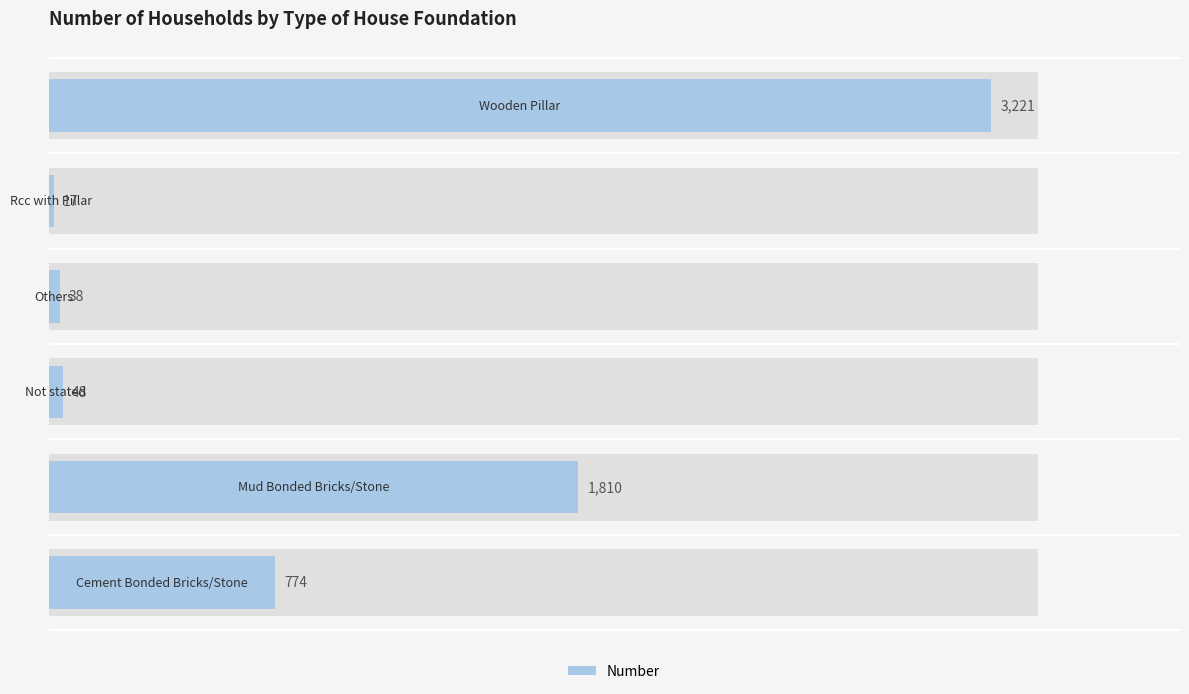

Are the bars grouped side by side (vs. stacked)?

No